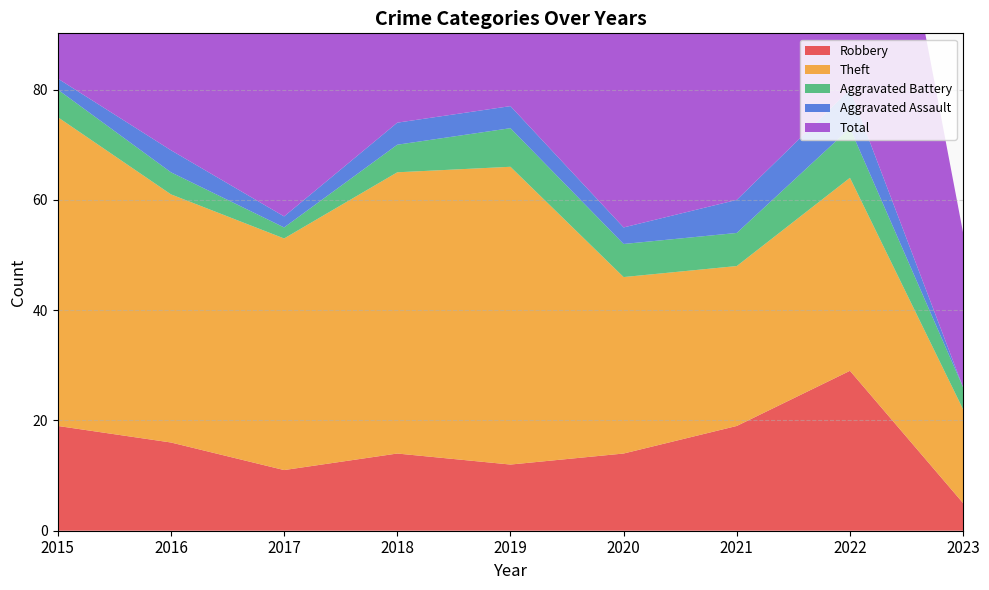

Reading left to right, extract all data points from this chart.

Robbery: 2015=19	2016=16	2017=11	2018=14	2019=12	2020=14	2021=19	2022=29	2023=5
Theft: 2015=56	2016=45	2017=42	2018=51	2019=54	2020=32	2021=29	2022=35	2023=17
Aggravated Battery: 2015=5	2016=4	2017=2	2018=5	2019=7	2020=6	2021=6	2022=9	2023=4
Aggravated Assault: 2015=2	2016=4	2017=2	2018=4	2019=4	2020=3	2021=6	2022=7	2023=0
Total: 2015=82	2016=70	2017=59	2018=74	2019=77	2020=56	2021=60	2022=82	2023=28